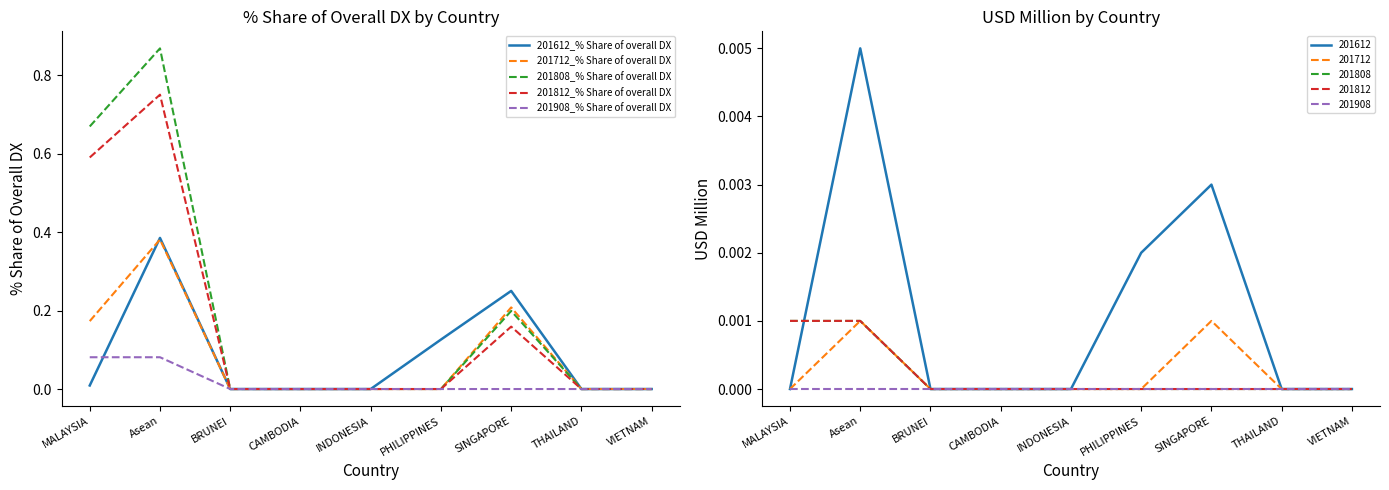

Which series has the widest spread of values?

201808_% Share of overall DX